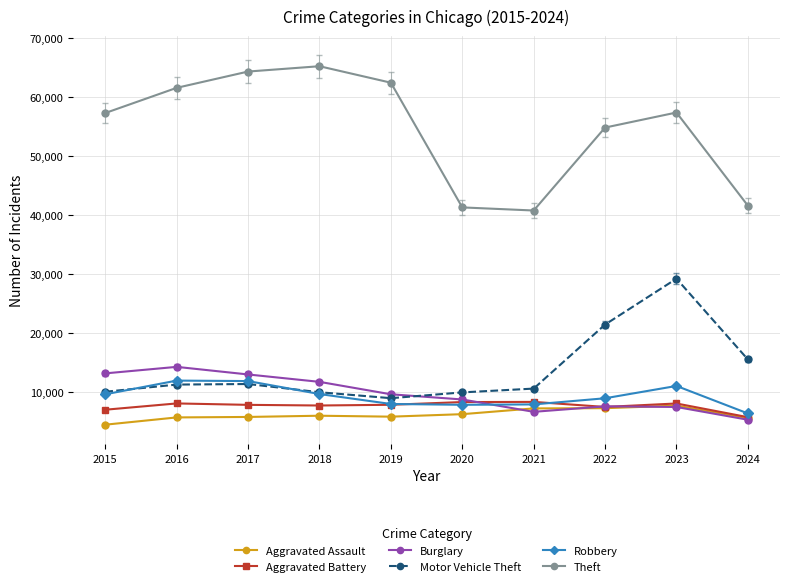

True or false: Aggravated Battery has more than 1 points higher than both neighbors.

True